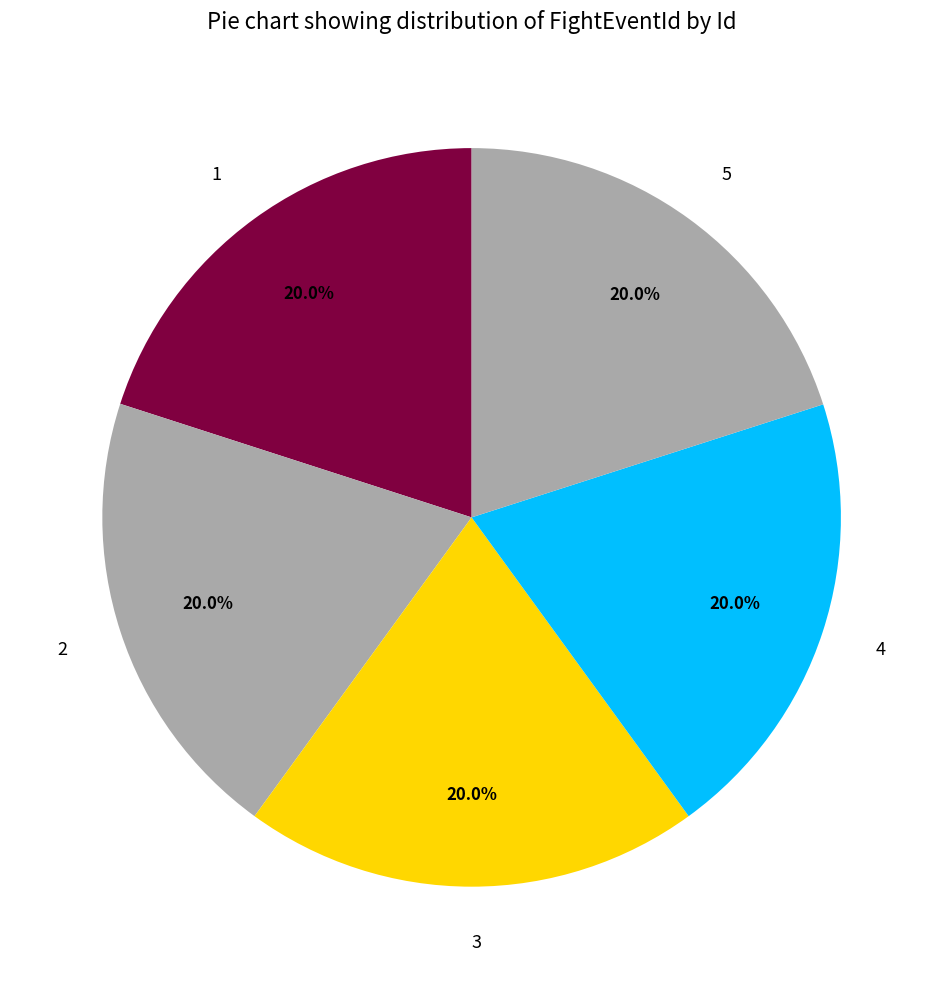

Combined, do 1 and 2 account for over 50%?

No